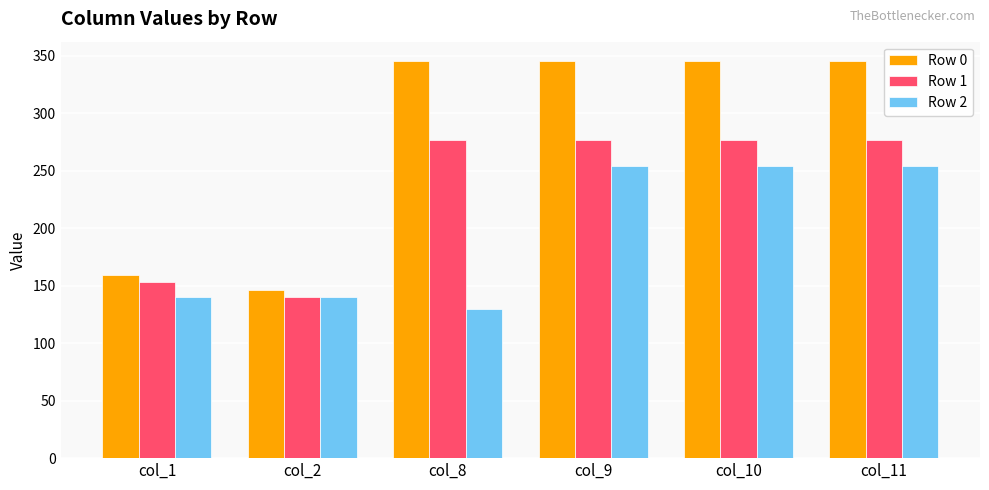

What is the difference between the highest and lowest values at col_10?

90.9